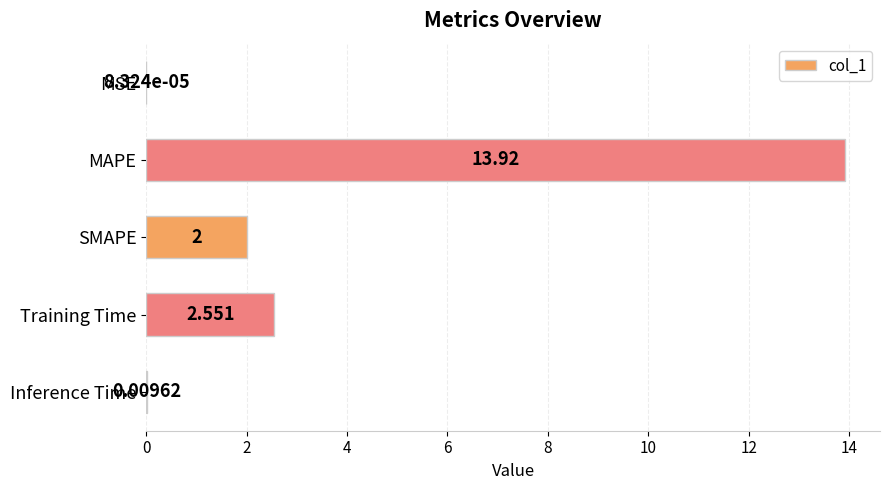

Where is the data nearest to the value 6?

Training Time